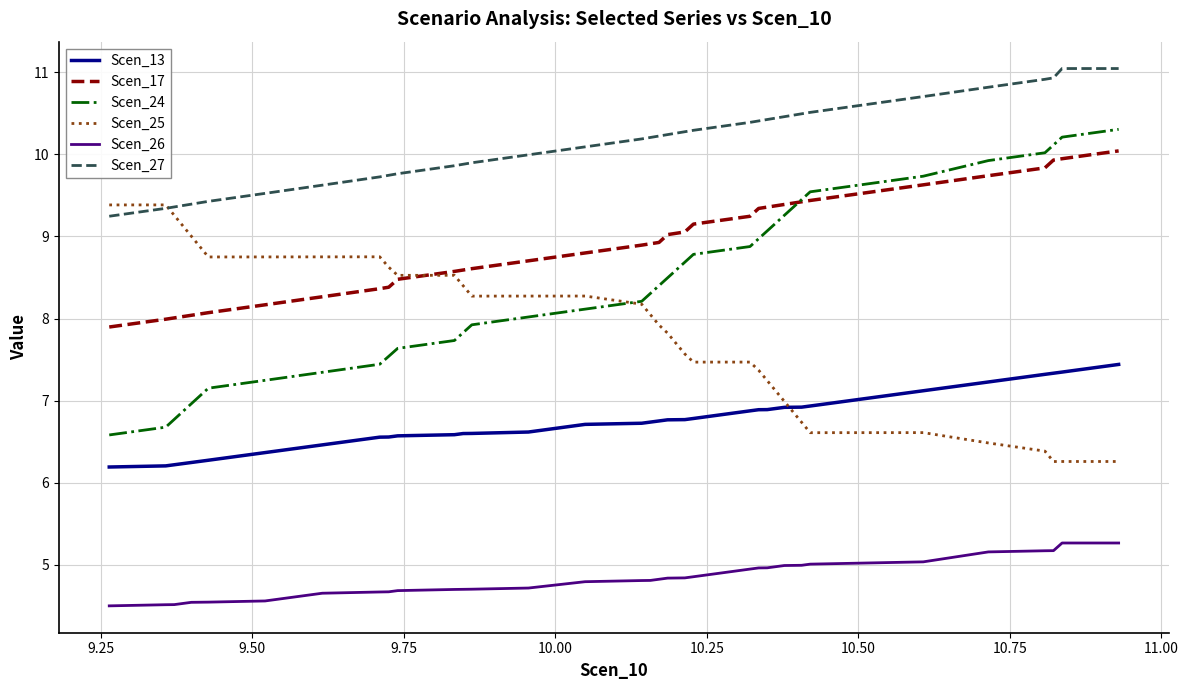

Rank the series by their maximum value, from lowest to highest.

Scen_26, Scen_13, Scen_25, Scen_17, Scen_24, Scen_27